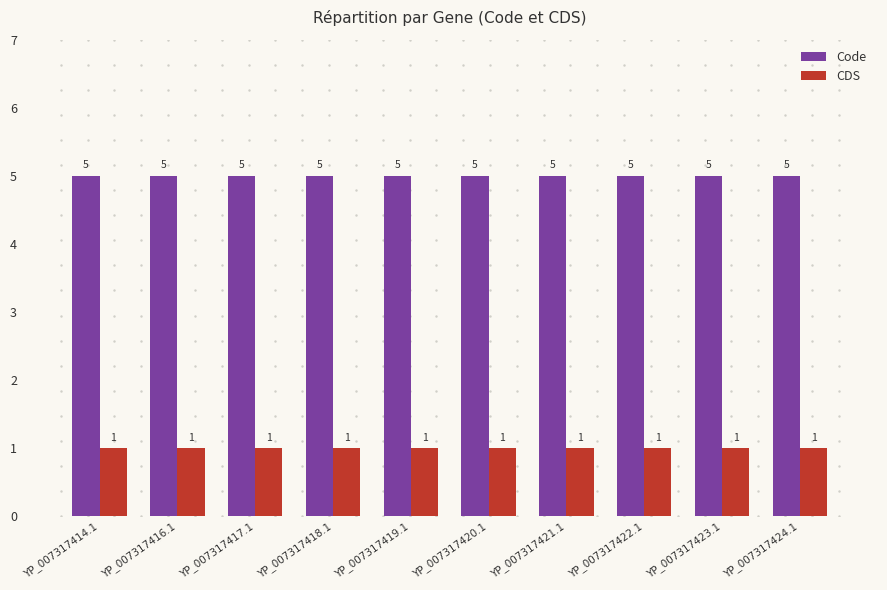

True or false: Code has a value of 5 at YP_007317419.1.

True